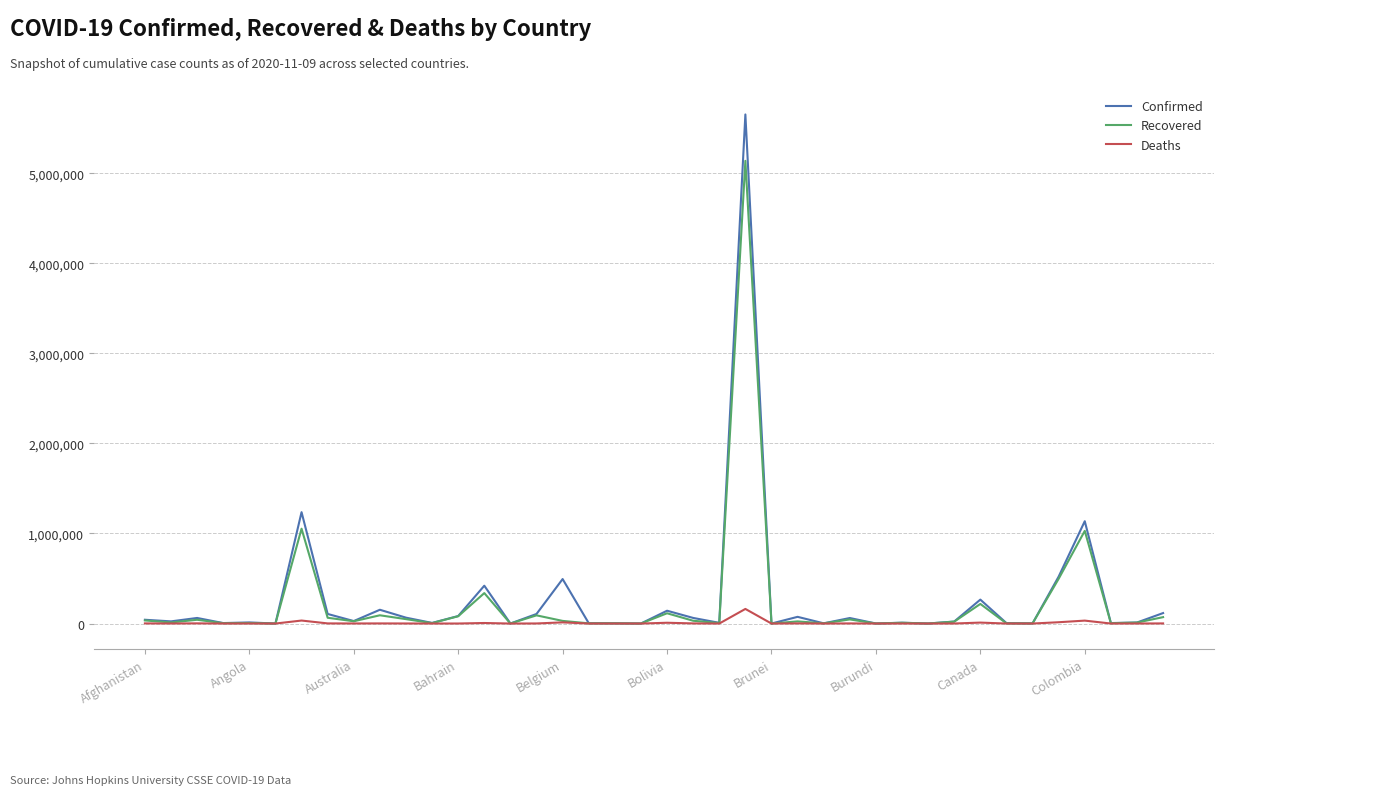

Rank the series by their maximum value, from lowest to highest.

Deaths, Recovered, Confirmed